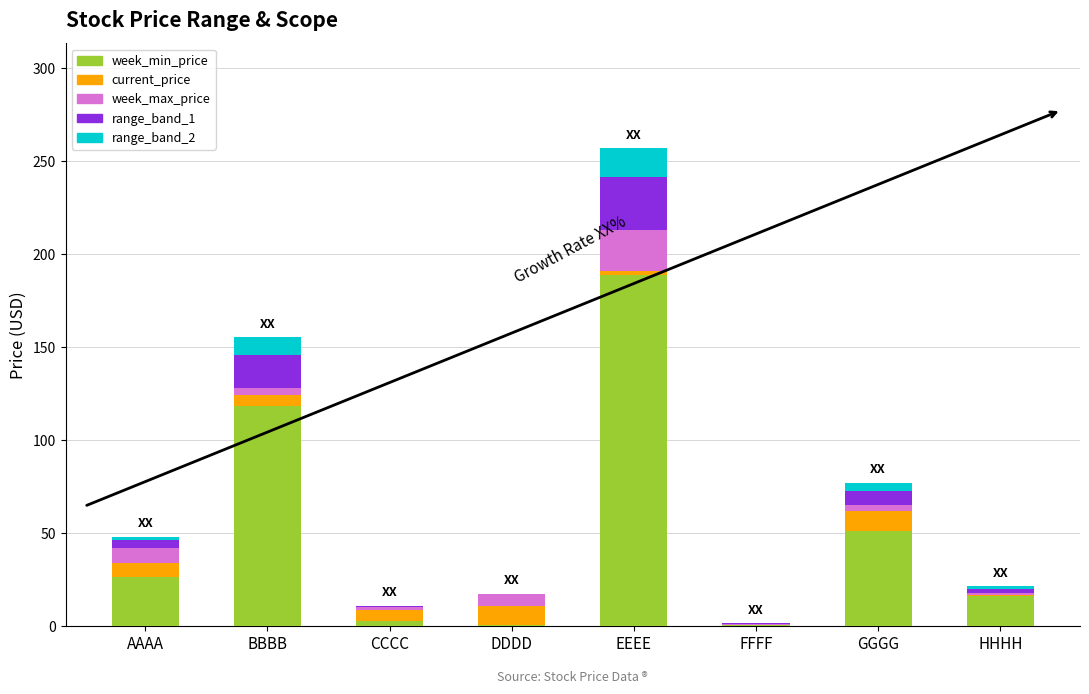

What is the sum of all week_min_price values?

402.8